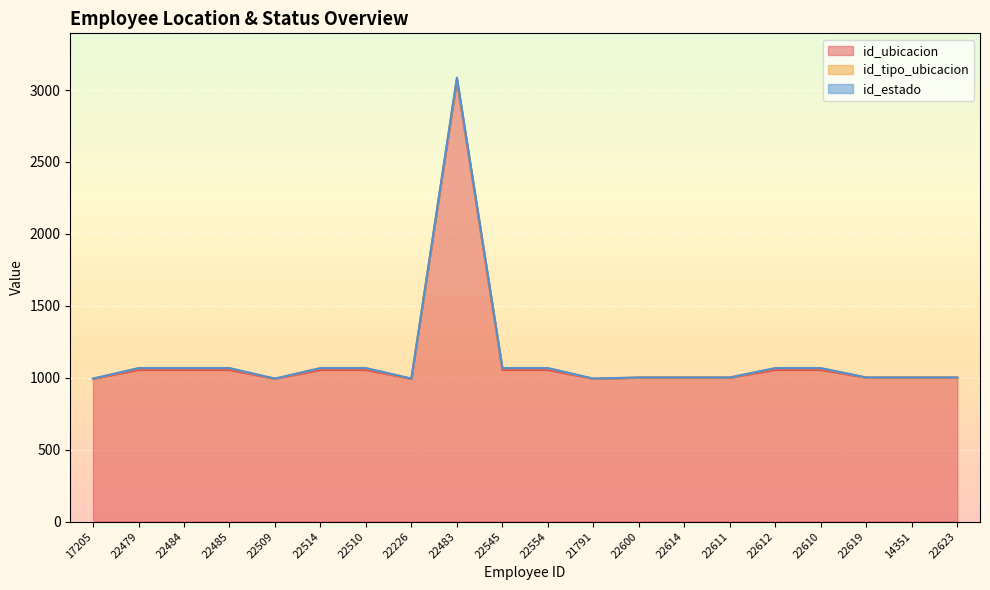

Between 22611 and 22484, which is larger?

22484